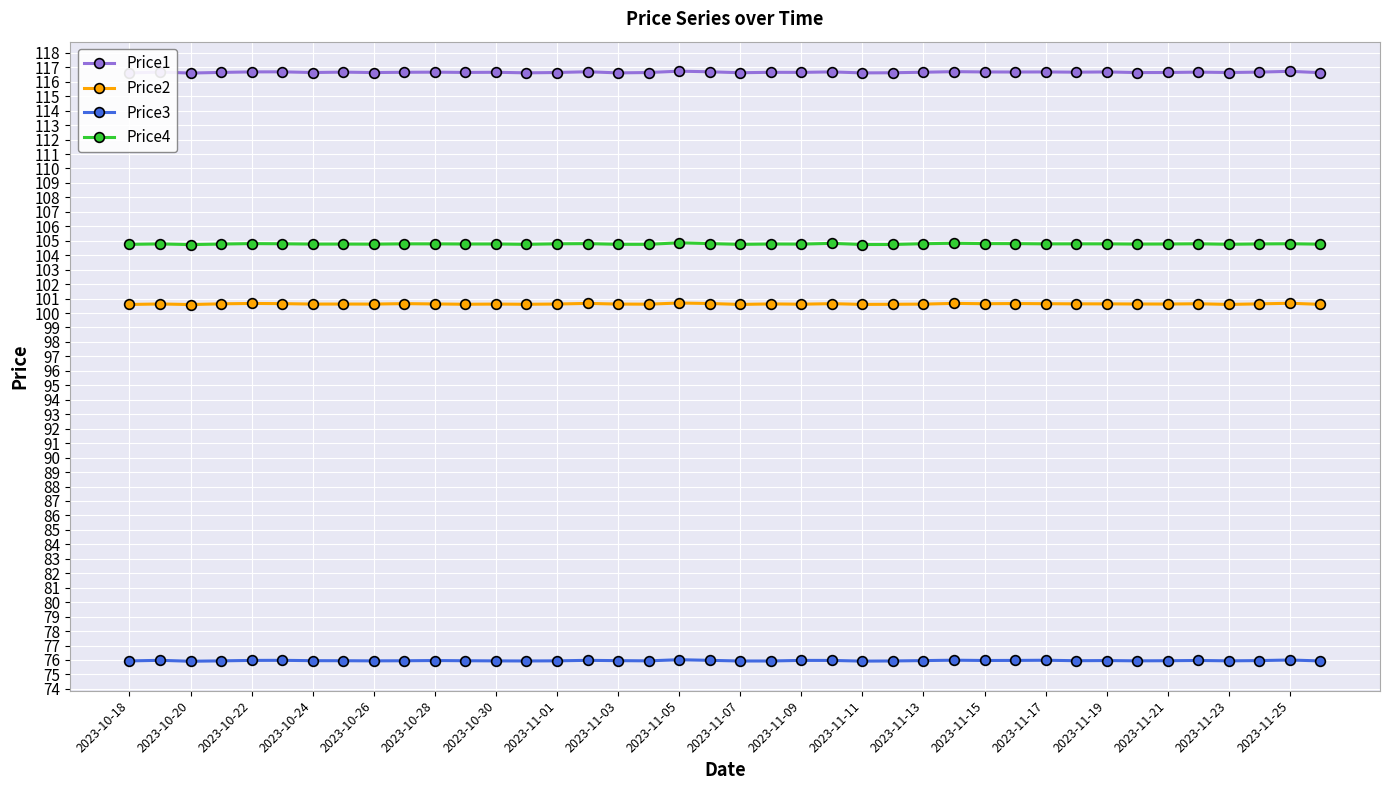

How many data points does each series have?

40